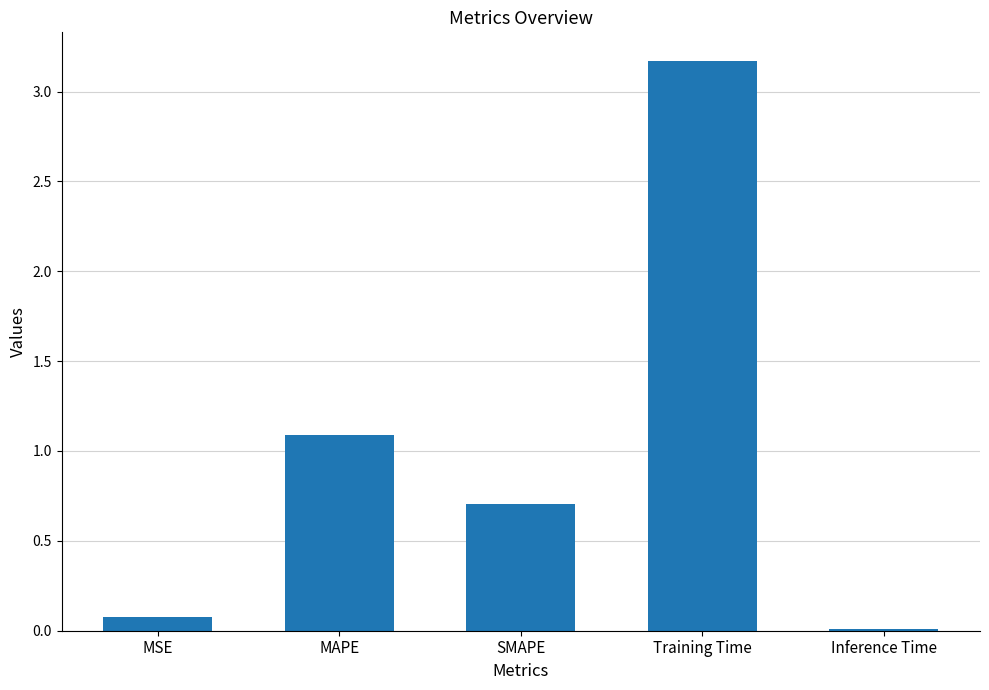

What is the label of the 2nd bar from the right?

Training Time